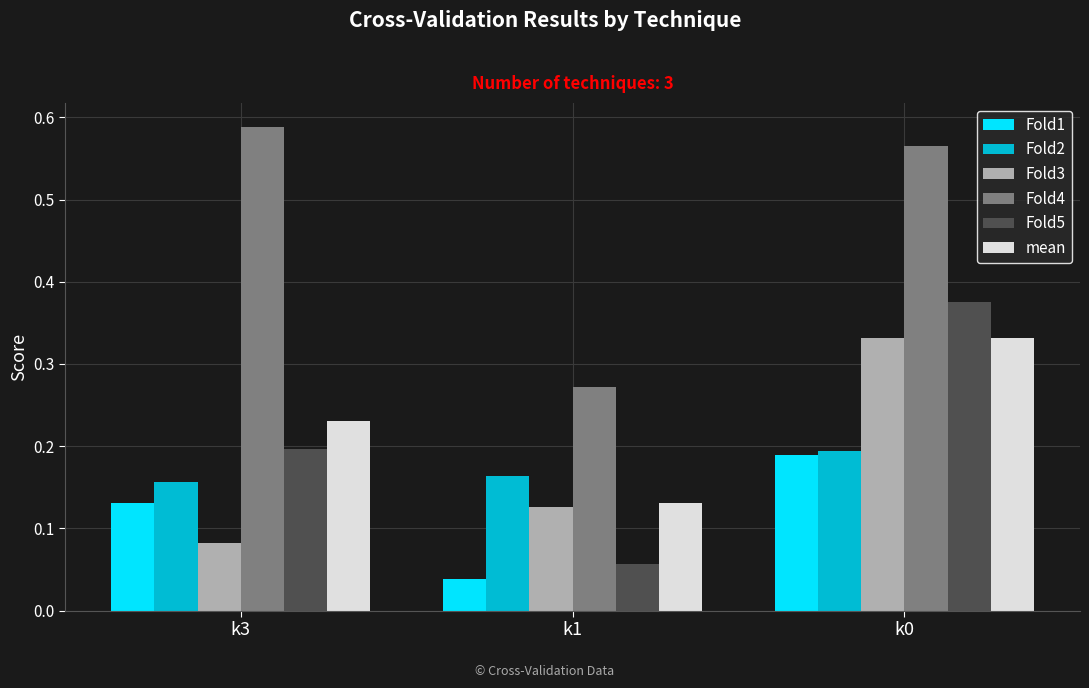

Is it true that Fold1 equals 0.1 at k0?

False